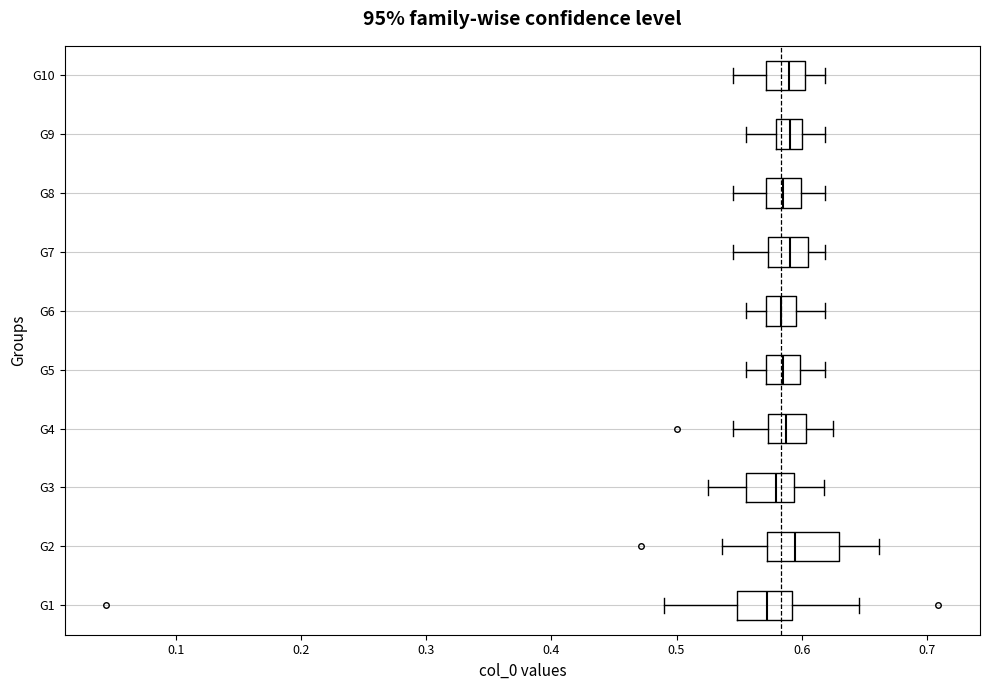

Reading bottom to top, transcribe this box plot: for each box, give where its median line is, the range the box spans, and where its two whiskers end, as read against the x-axis. The values are not printed on the chart, so give them approximately, as read against the axis.

G1: median 0.57, box 0.55 to 0.59, whiskers 0.49 to 0.65
G2: median 0.59, box 0.57 to 0.63, whiskers 0.54 to 0.66
G3: median 0.58, box 0.56 to 0.59, whiskers 0.53 to 0.62
G4: median 0.59, box 0.57 to 0.60, whiskers 0.55 to 0.63
G5: median 0.59, box 0.57 to 0.60, whiskers 0.56 to 0.62
G6: median 0.58, box 0.57 to 0.60, whiskers 0.56 to 0.62
G7: median 0.59, box 0.57 to 0.61, whiskers 0.55 to 0.62
G8: median 0.59, box 0.57 to 0.60, whiskers 0.55 to 0.62
G9: median 0.59, box 0.58 to 0.60, whiskers 0.56 to 0.62
G10: median 0.59, box 0.57 to 0.60, whiskers 0.55 to 0.62